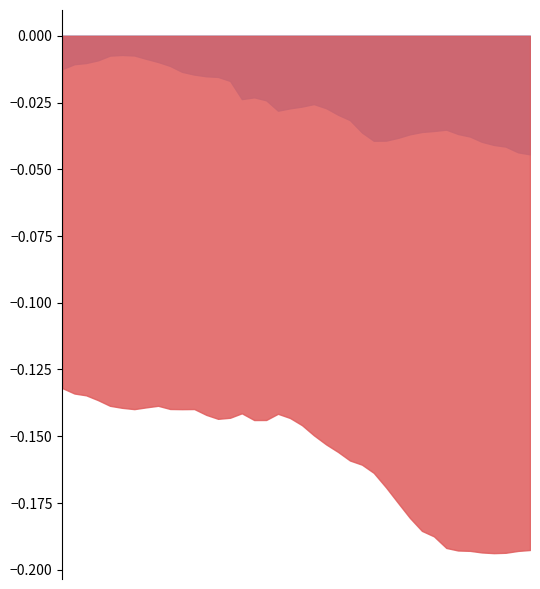

The value of W-Axis at 27 is -0.0. True or false?

False